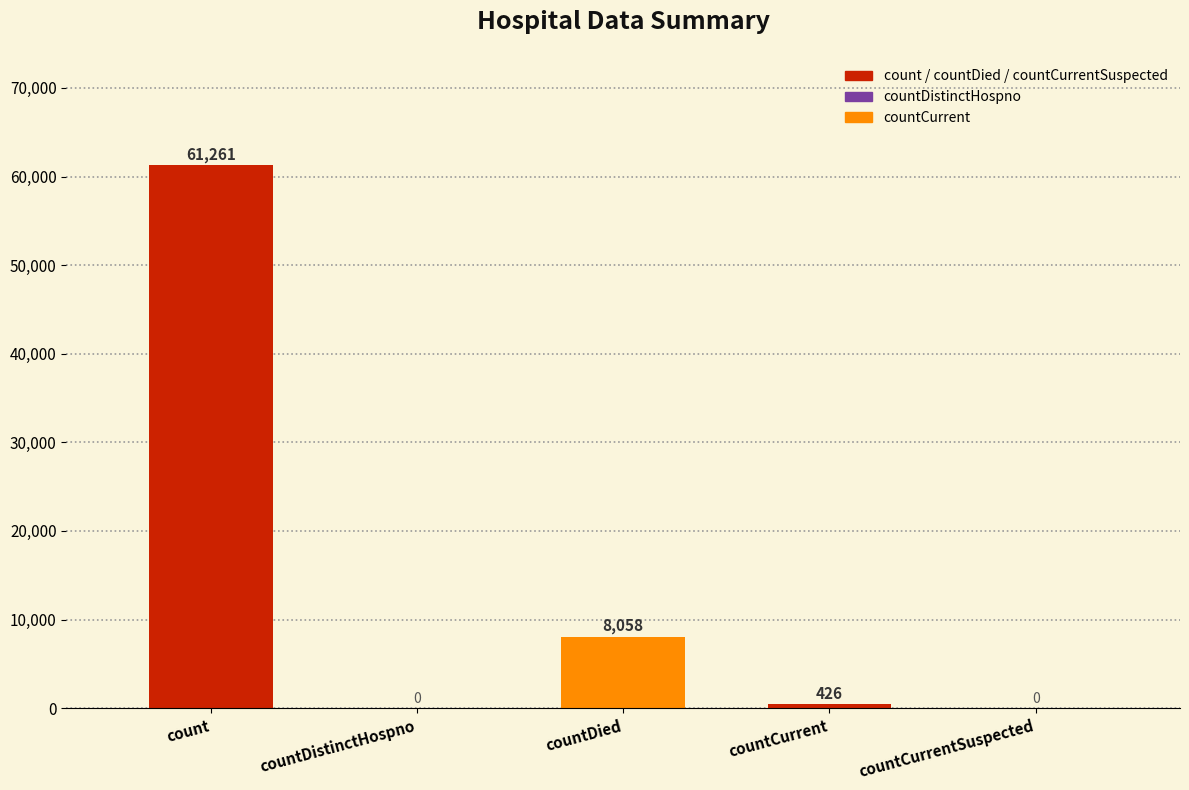

How many series are shown in this chart?

1